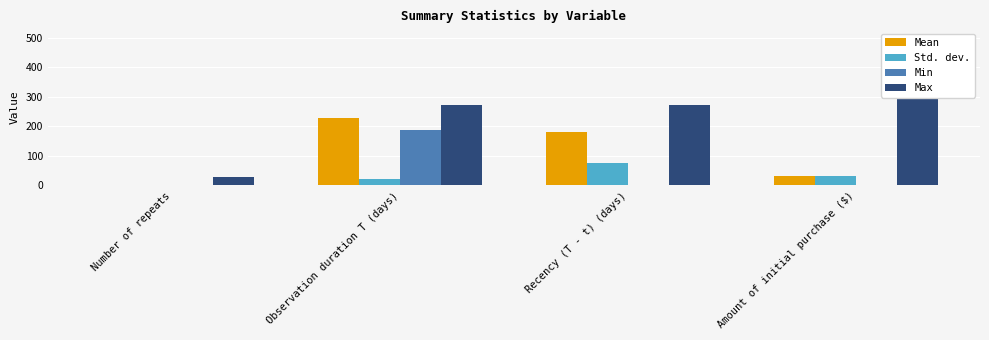

Which category has the highest value in the Std. dev. series?

Recency (T - t) (days)